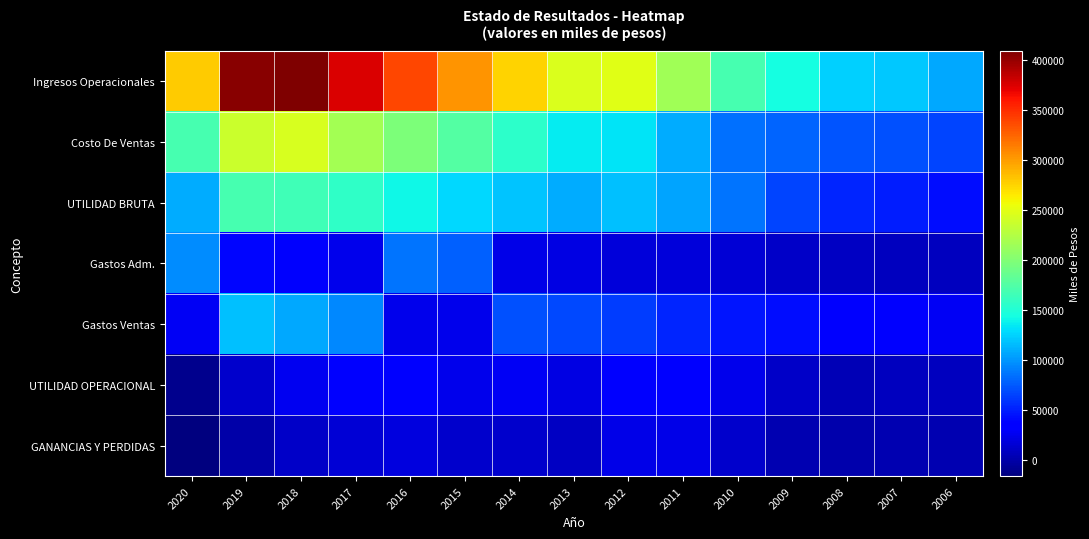

Which series has the largest total across all categories?

Ingresos Operacionales